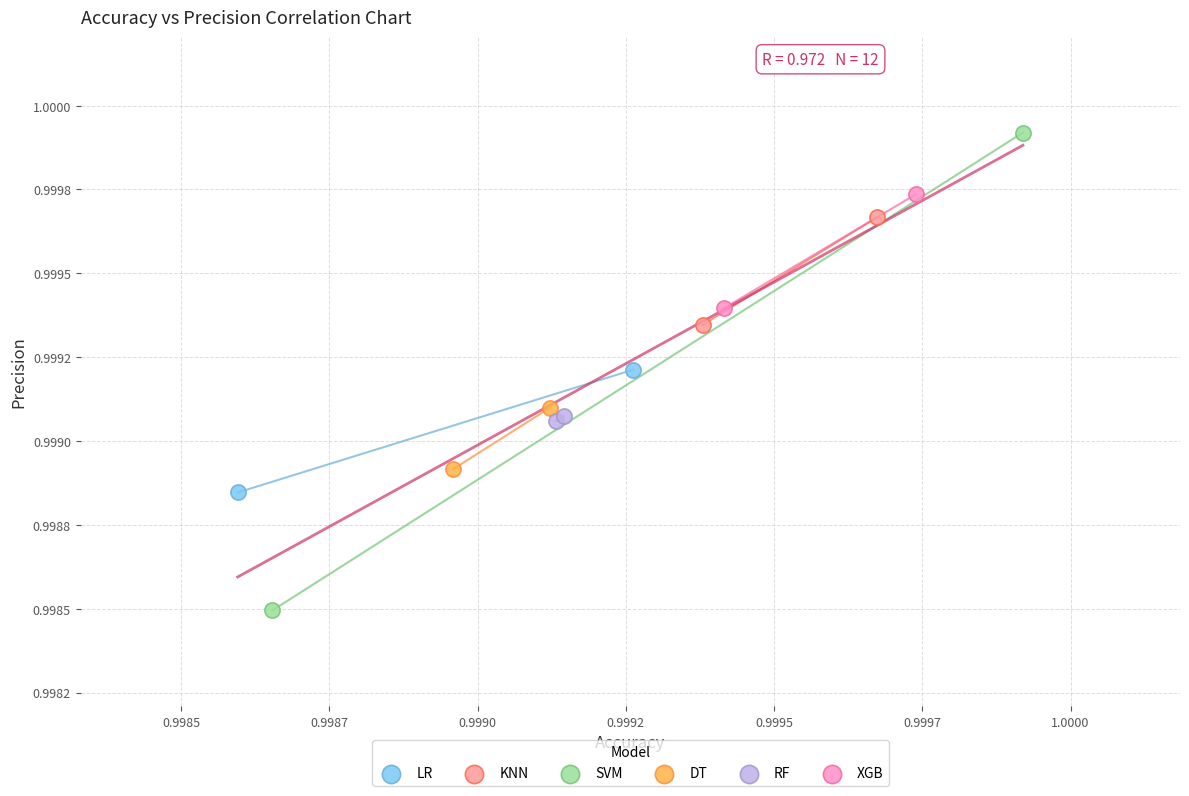

Which series reaches the maximum Y coordinate?

SVM